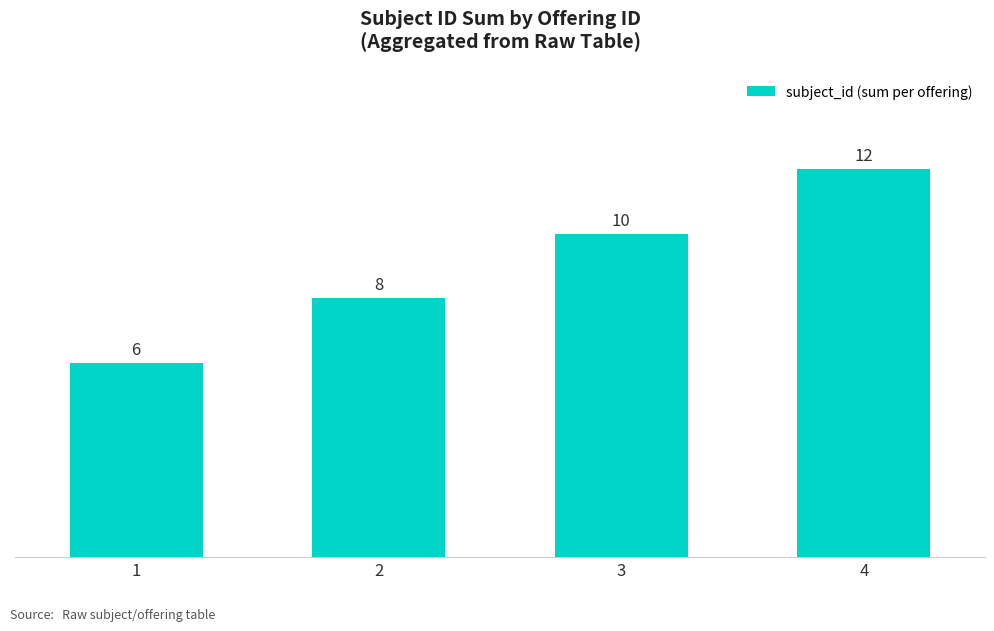

What is the change in value from 1 to 4?

+6